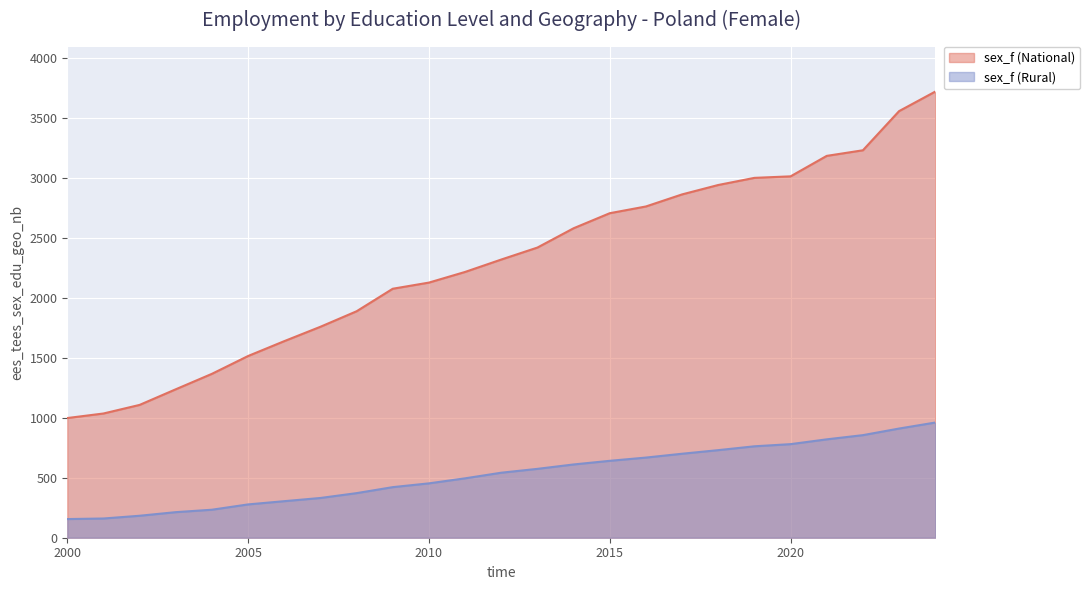

Does the chart display data point markers on the line(s)?

No